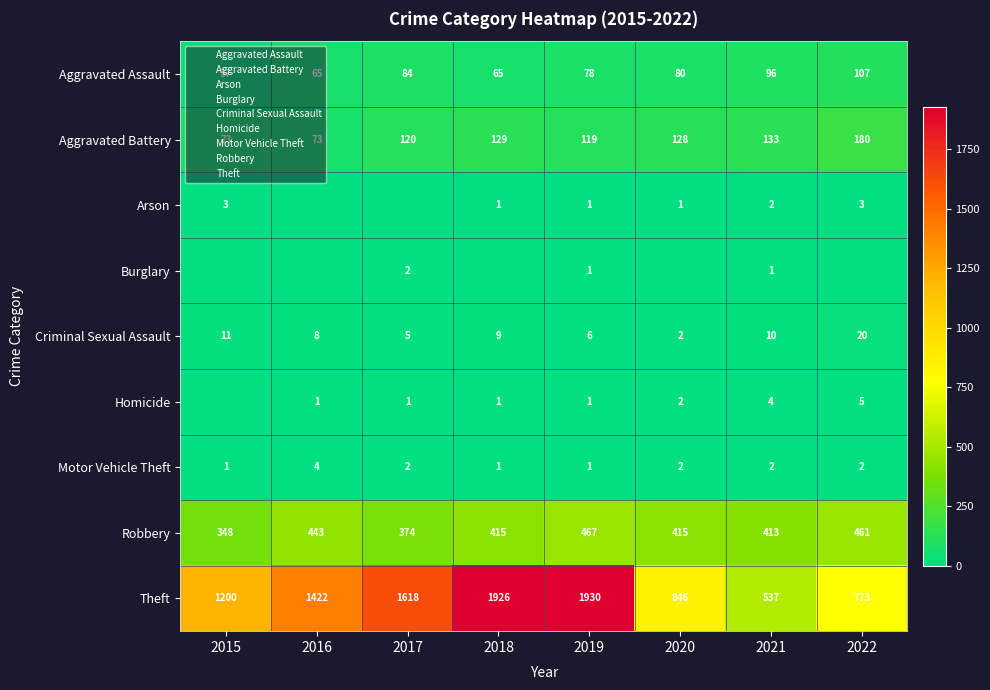

What is the sum of the Aggravated Assault values at 2016 and 2022?

172